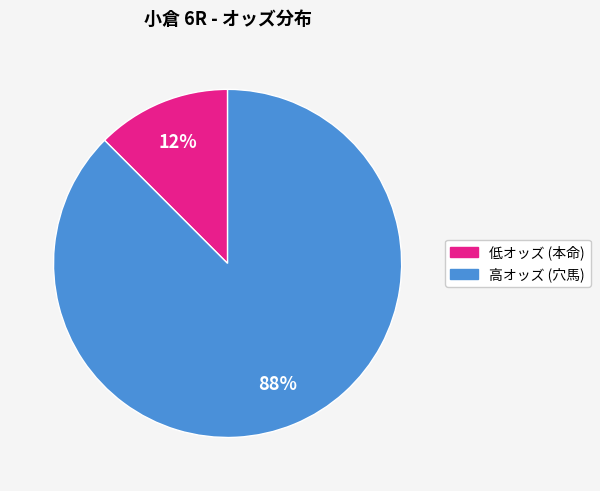

To the nearest percent, what is the average slice percentage?

50%